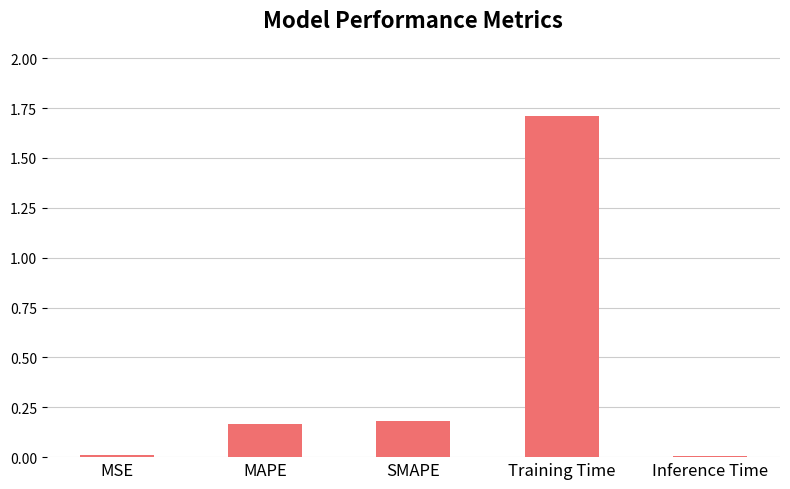

Count the number of categories in the chart.

5